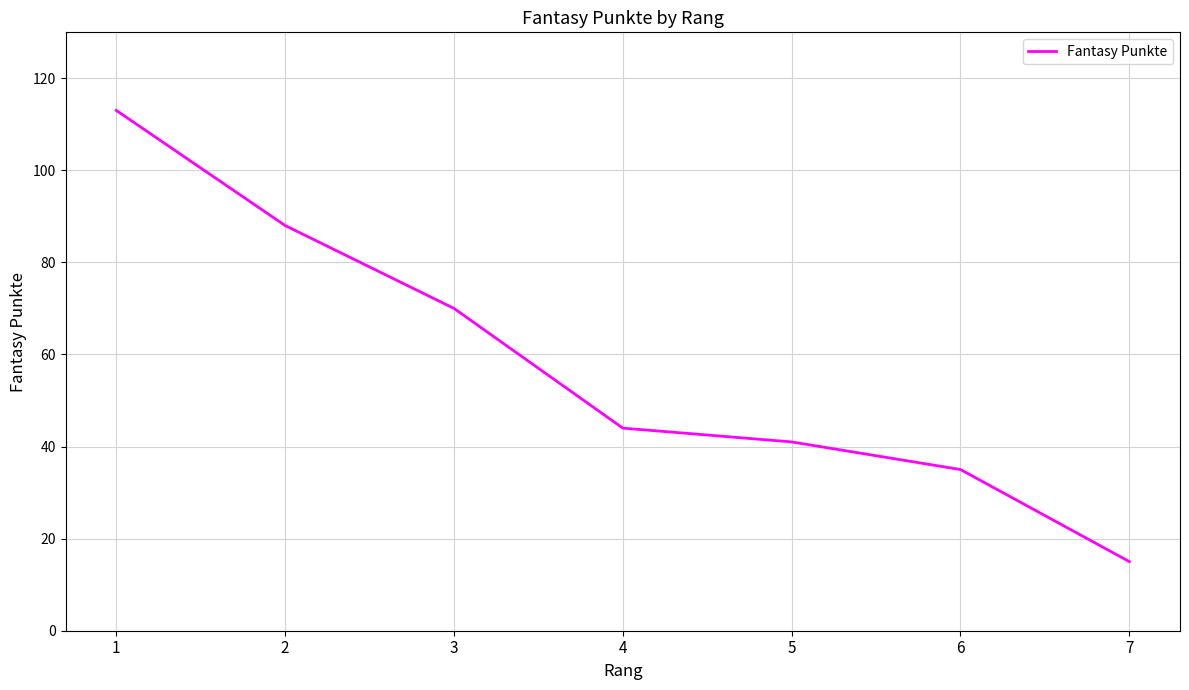

What value does the data have at 2, to the nearest 10?

90